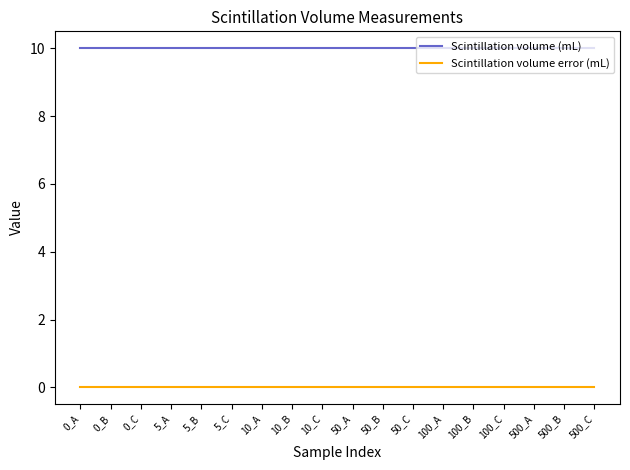

What is the total value across all series at 500_A?

10.0